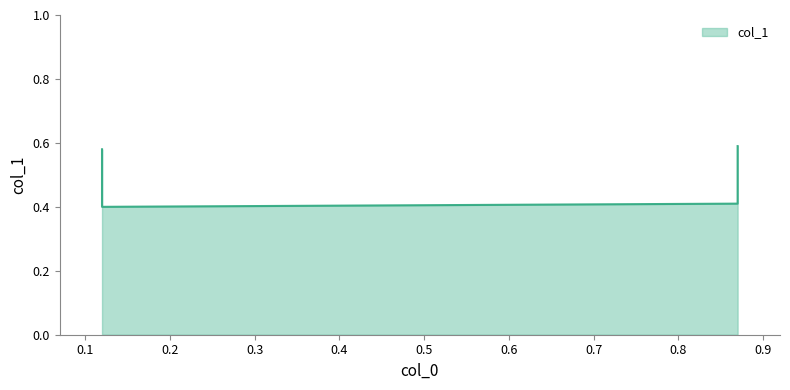

Reading left to right, transcribe all the data shown in this chart.

0.12=0.6	0.12=0.4	0.87=0.4	0.87=0.6